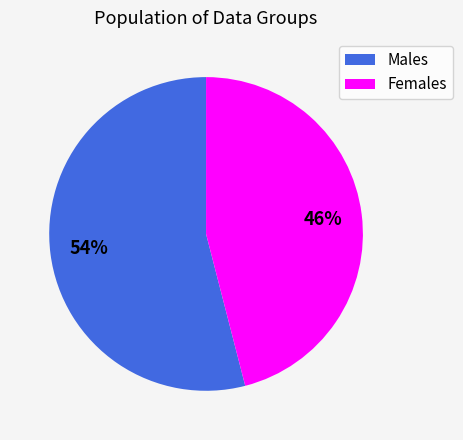

To the nearest percent, what is the average slice percentage?

50%